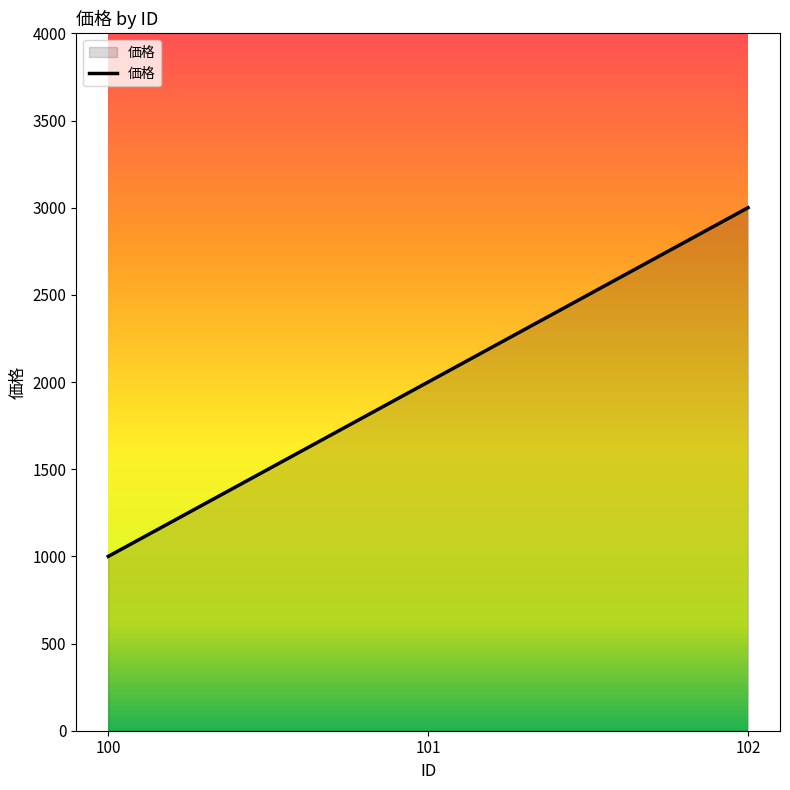

List the labels in order of value, smallest first.

100, 101, 102